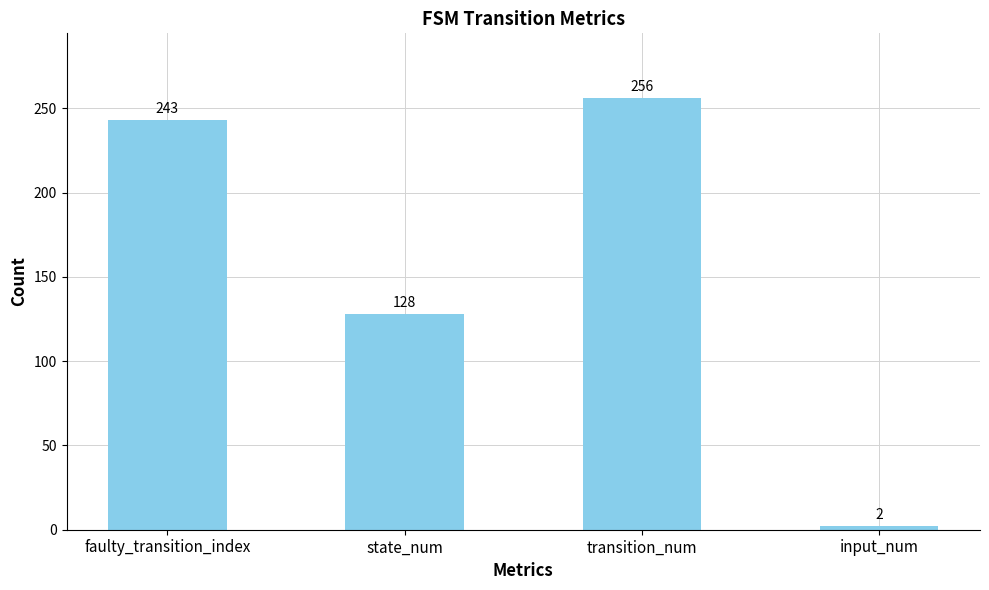

What position from the left is state_num?

2